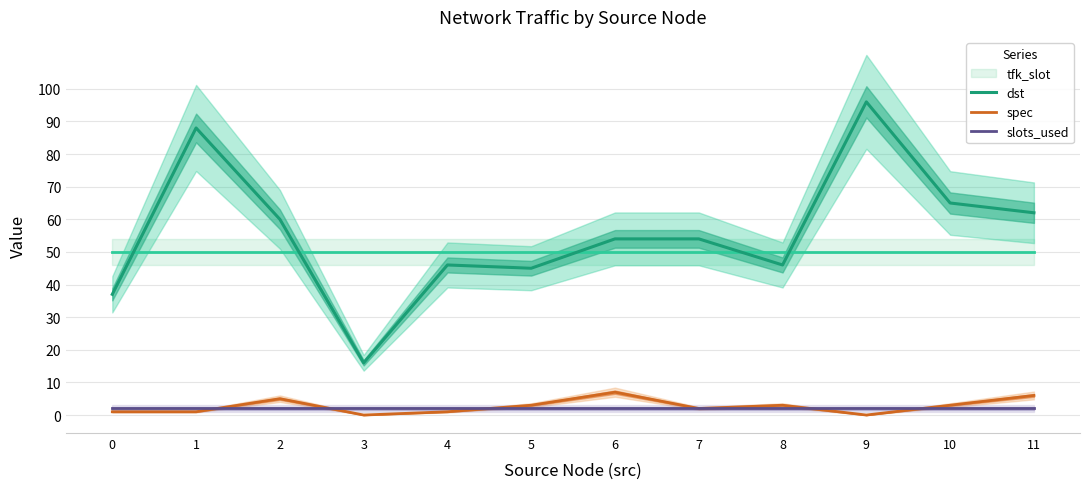

Which label corresponds to the smallest value in the chart?

3